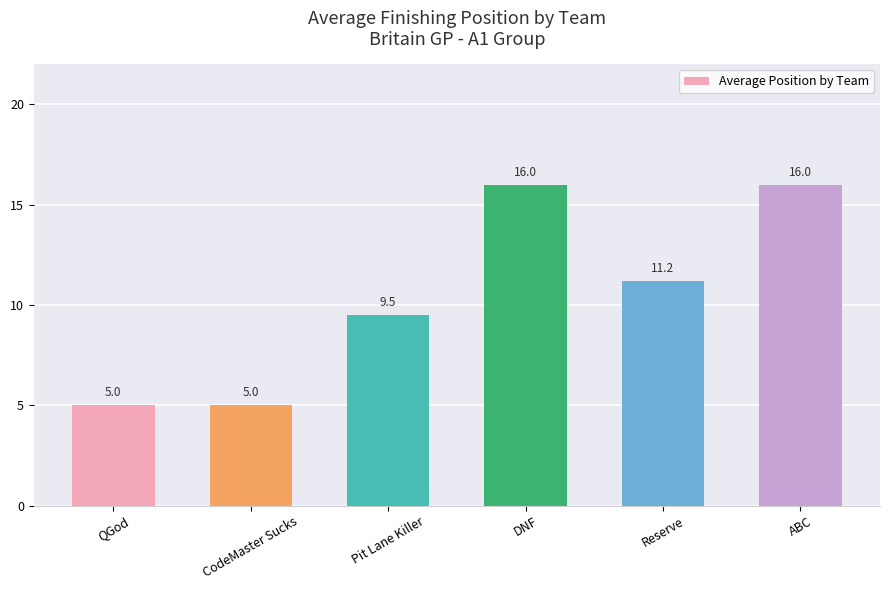

What is the change in value from CodeMaster Sucks to DNF?

+11.0